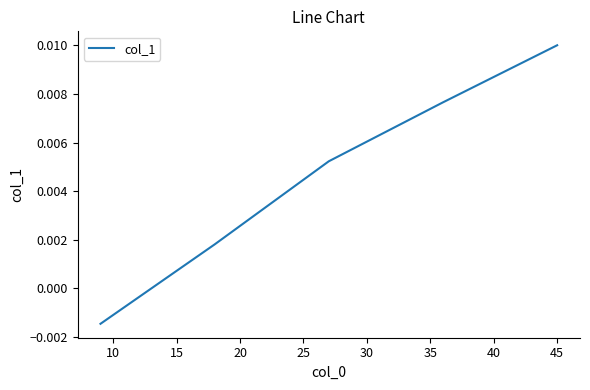

How many values are below zero?

1